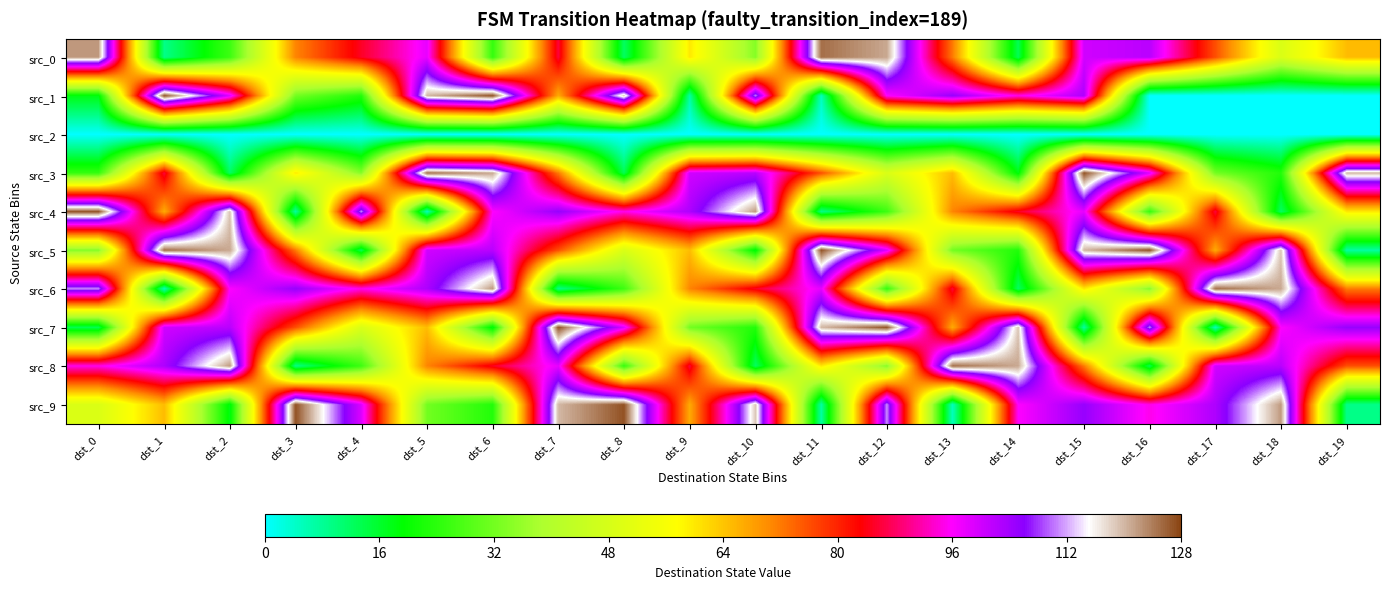

At how many categories does at least one series exceed 65?

20